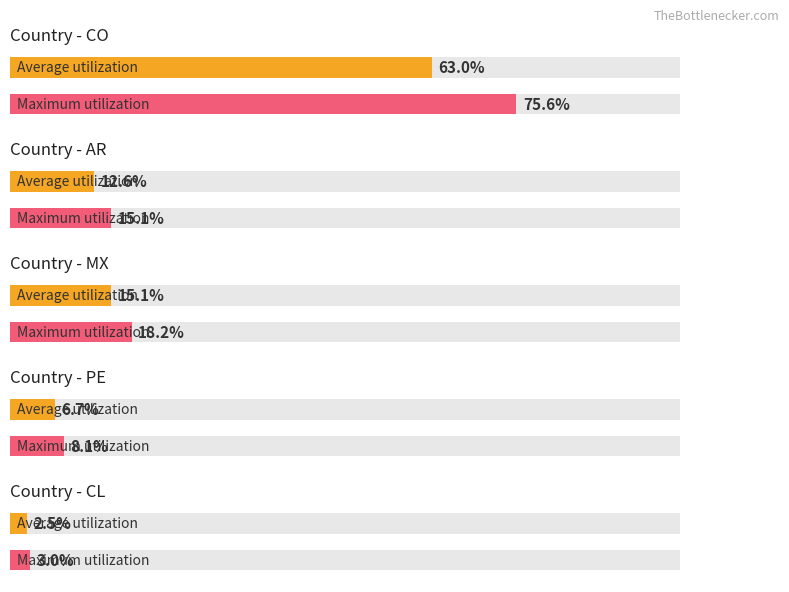

What is the label of the 3rd bar from the right?

CO